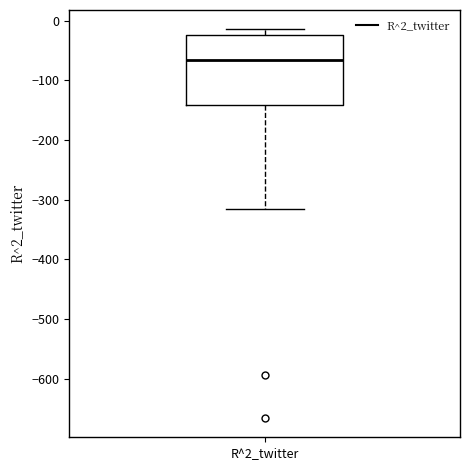

Transcribe this box plot: give where the median line is, the range the box spans, and where the two whiskers end, as read against the y-axis. The values are not printed on the chart, so give them approximately, as read against the axis.

median -70, box -140 to -20, whiskers -320 to -10